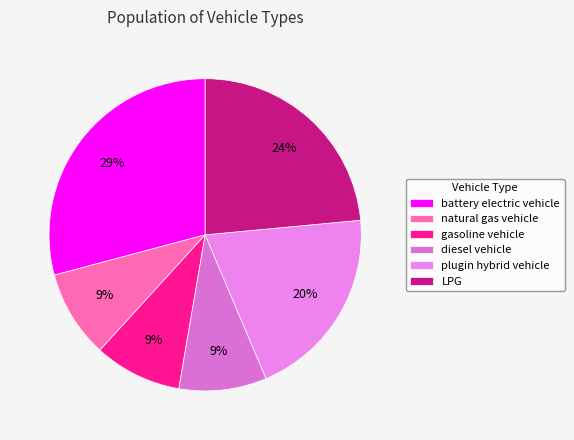

Rank the categories by value from highest to lowest.

battery electric vehicle, LPG, plugin hybrid vehicle, natural gas vehicle, gasoline vehicle, diesel vehicle